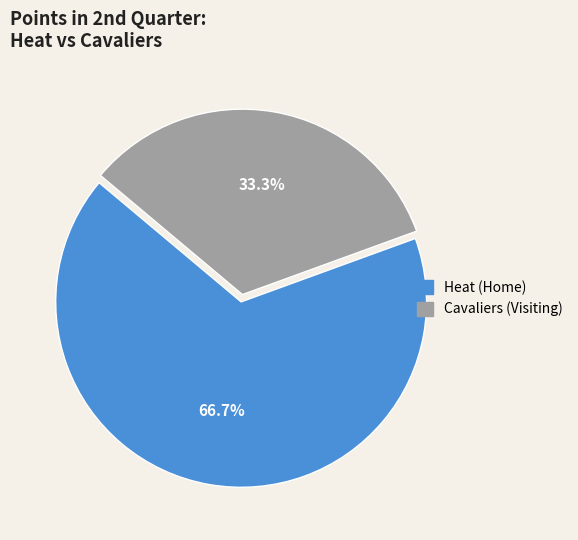

Which has a higher value, Cavaliers or Heat?

Heat